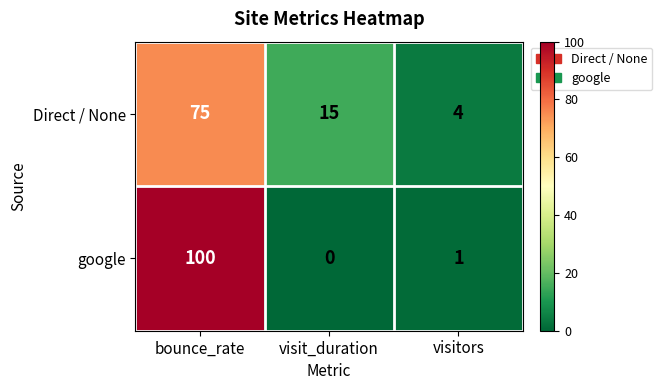

The value of Direct / None at bounce_rate is 75. True or false?

True